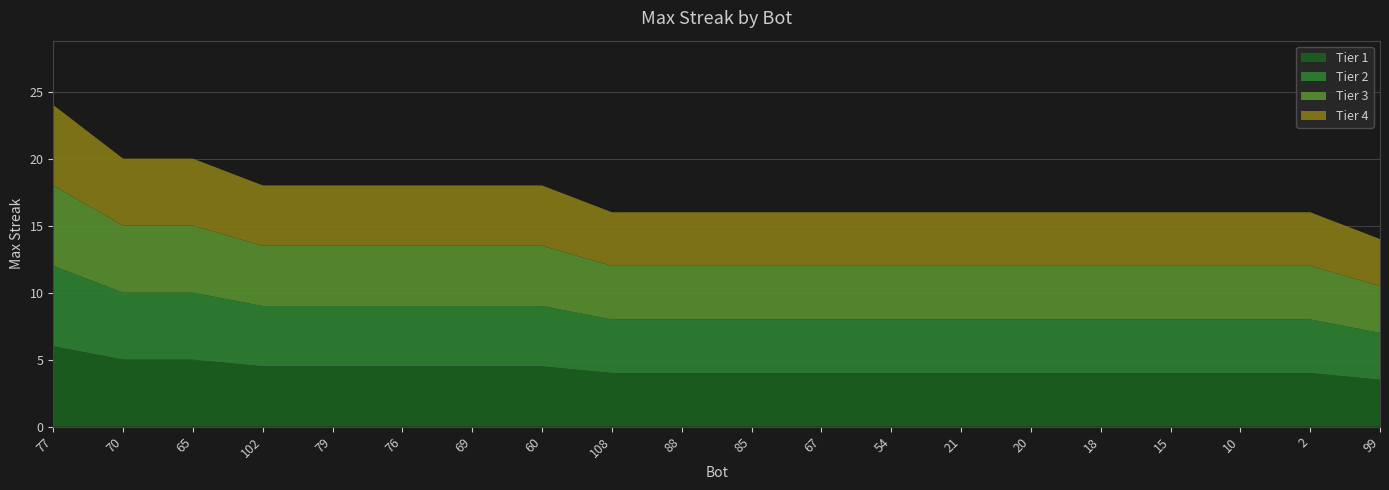

Reading left to right, list all the values displayed in this chart.

24	20	20	18	18	18	18	18	16	16	16	16	16	16	16	16	16	16	16	14